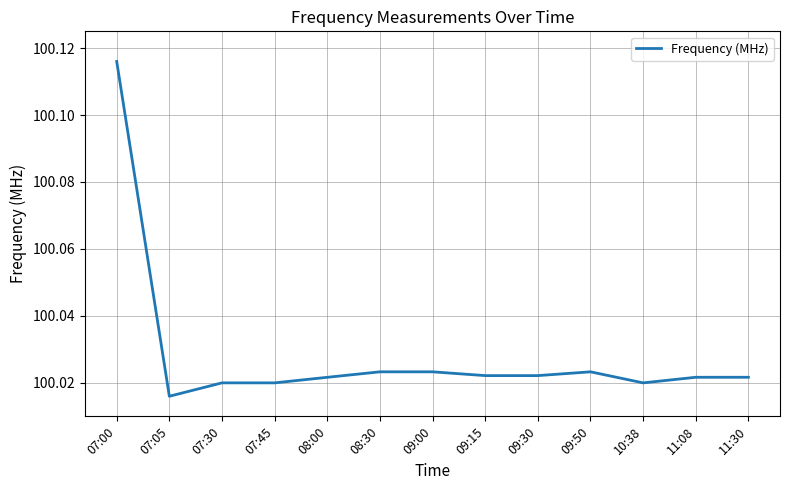

Does the chart display data point markers on the line(s)?

No